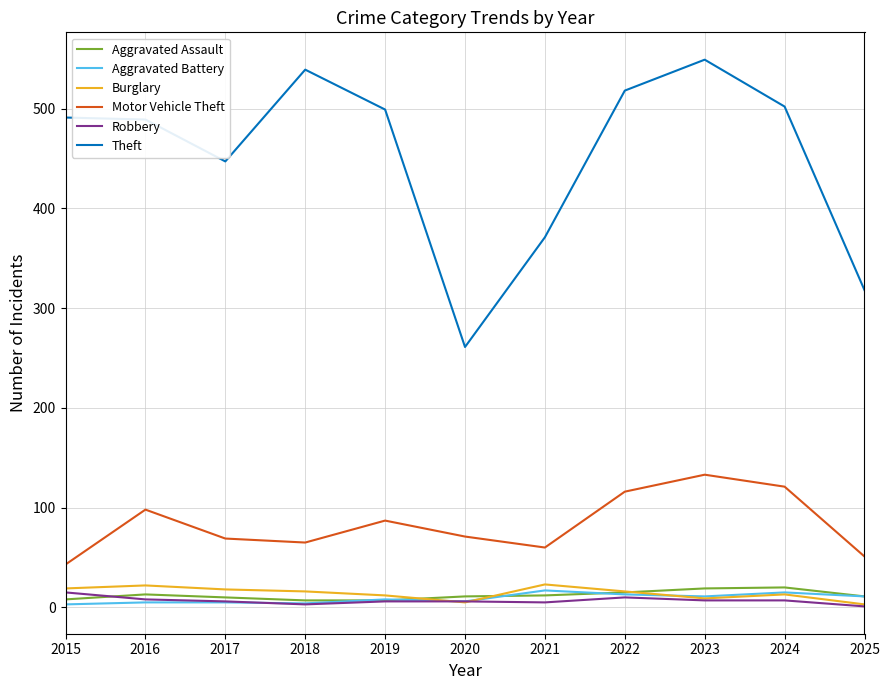

Does the chart have visible grid lines?

Yes